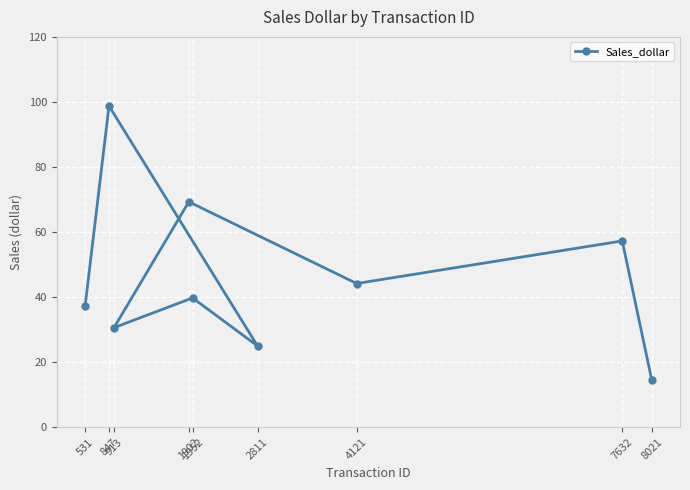

Between 913 and 4121, which is larger?

4121